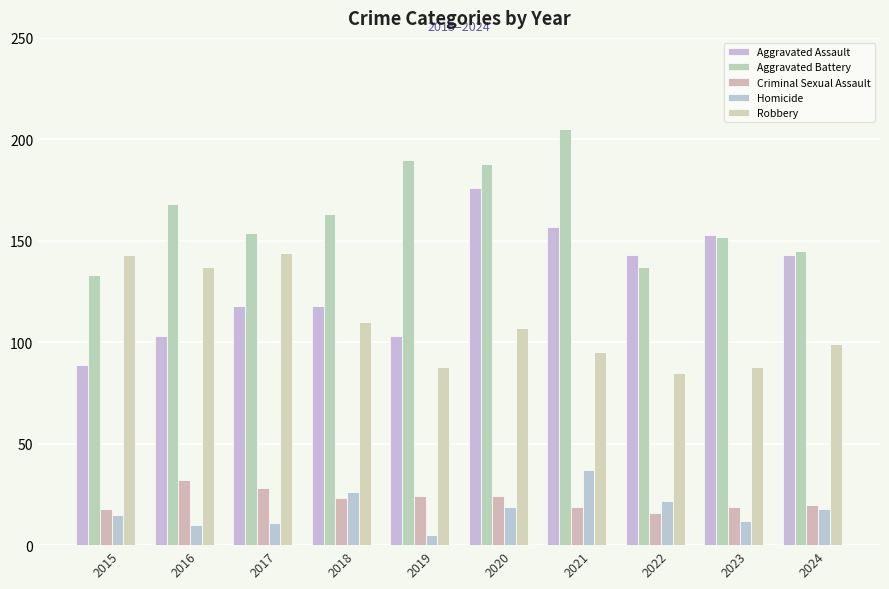

Reading right to left, list all the values displayed in this chart.

Aggravated Assault: 2024=143	2023=153	2022=143	2021=157	2020=176	2019=103	2018=118	2017=118	2016=103	2015=89
Aggravated Battery: 2024=145	2023=152	2022=137	2021=205	2020=188	2019=190	2018=163	2017=154	2016=168	2015=133
Criminal Sexual Assault: 2024=20	2023=19	2022=16	2021=19	2020=24	2019=24	2018=23	2017=28	2016=32	2015=18
Homicide: 2024=18	2023=12	2022=22	2021=37	2020=19	2019=5	2018=26	2017=11	2016=10	2015=15
Robbery: 2024=99	2023=88	2022=85	2021=95	2020=107	2019=88	2018=110	2017=144	2016=137	2015=143